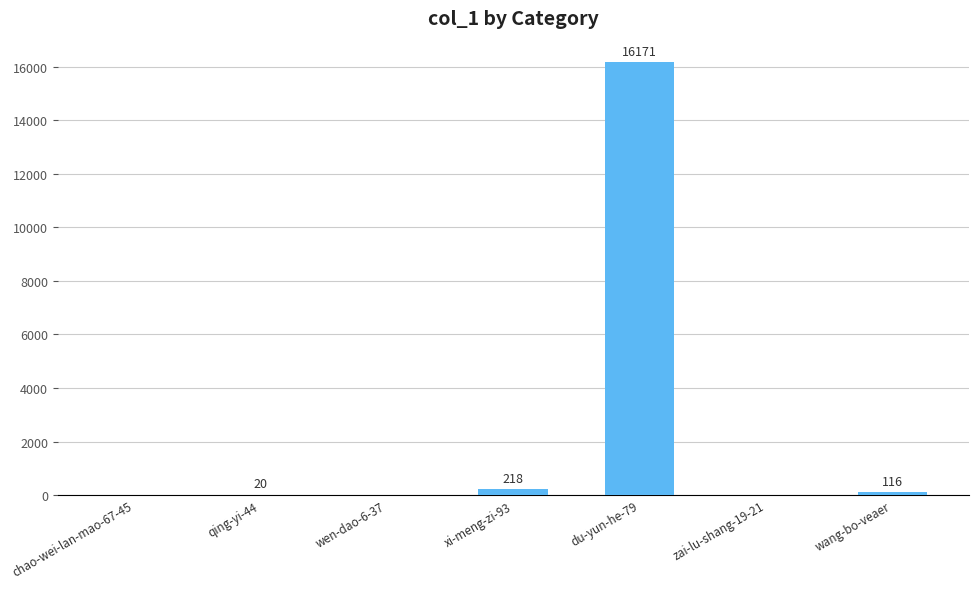

How many series are shown in this chart?

1